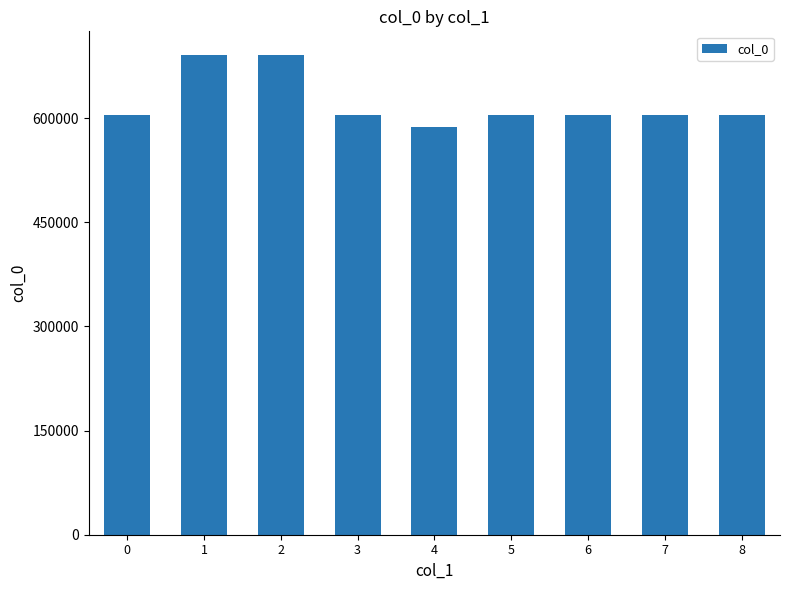

Read the value at 0, to the nearest 100.

605000